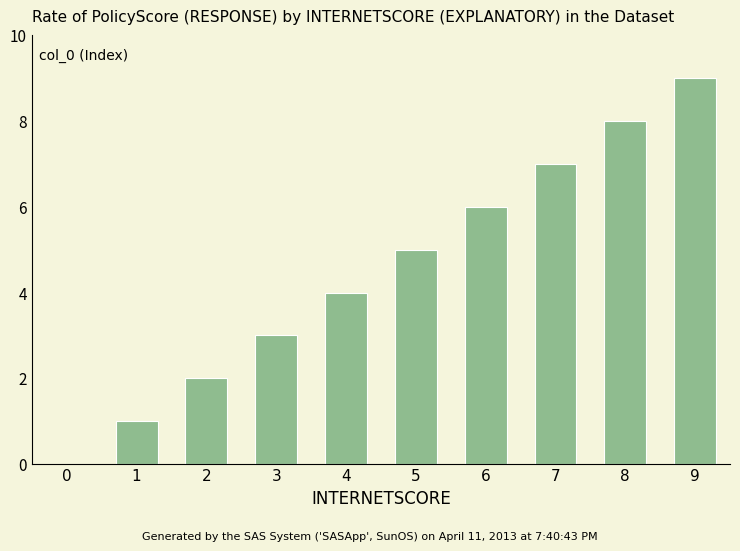

Where is the data nearest to the value 4?

4